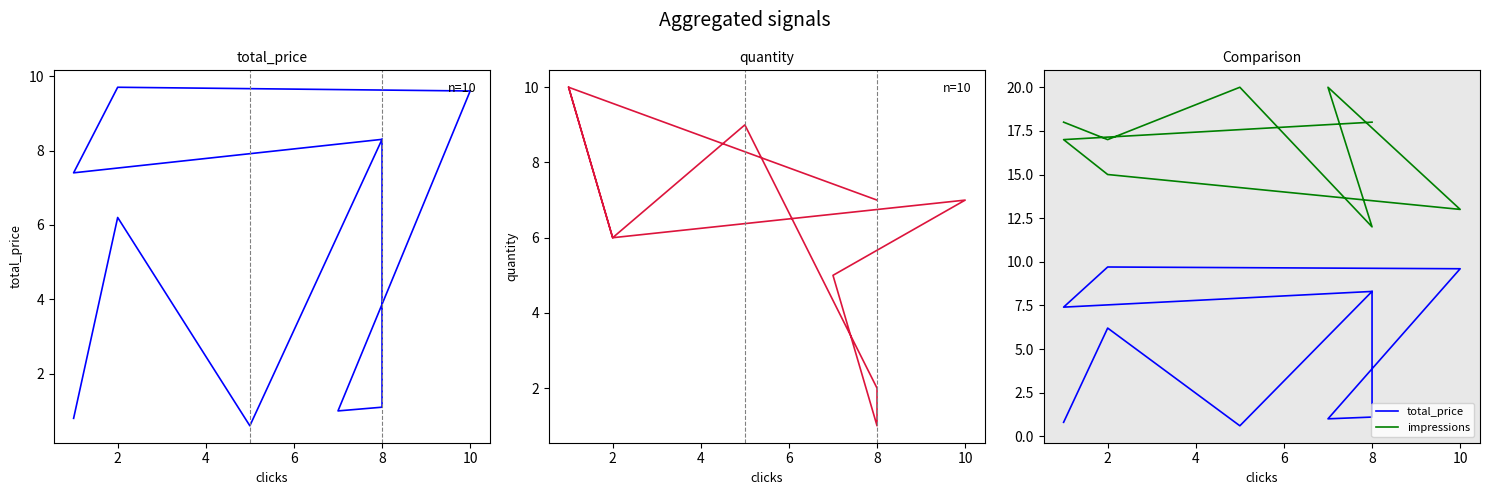

Is this an area chart (filled region under the line)?

No